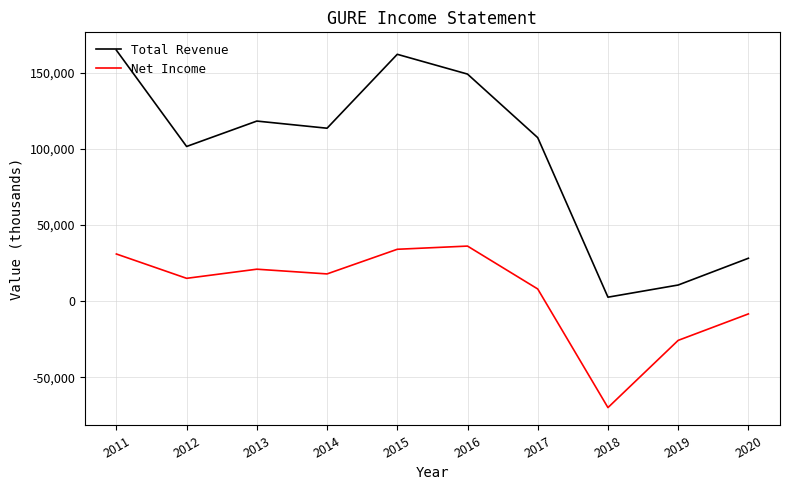

What is the maximum value shown in the chart?

165000